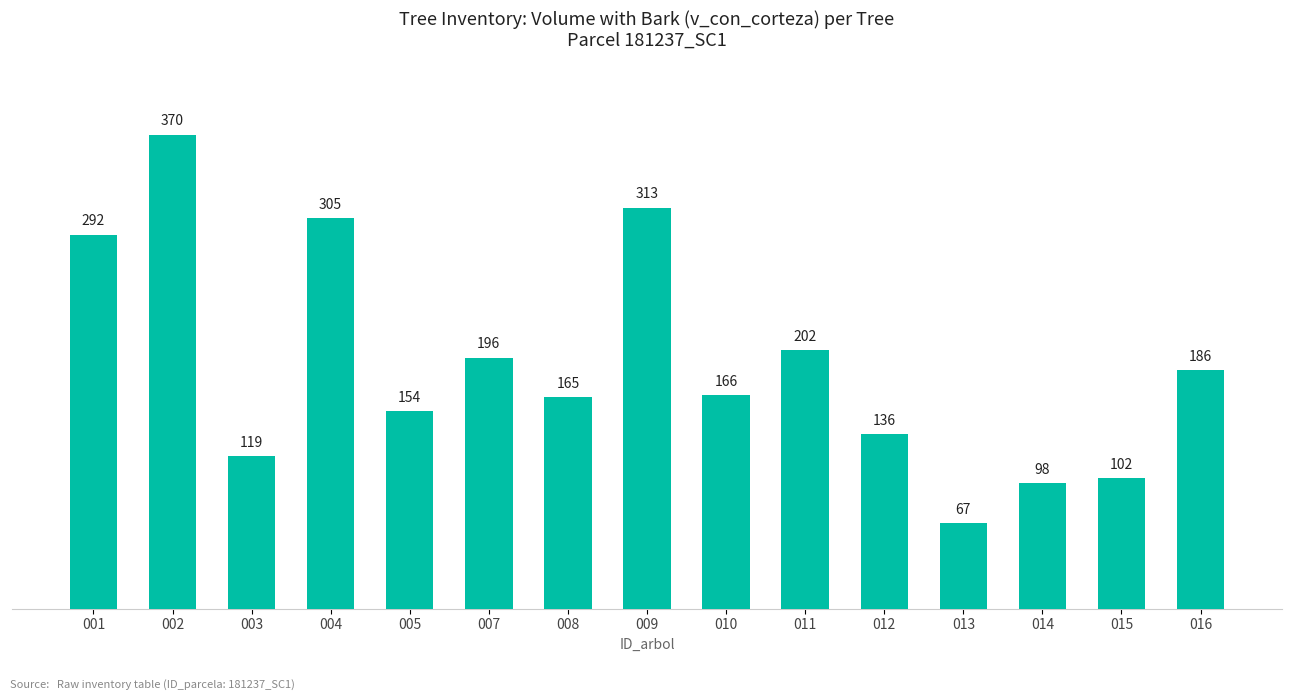

Are the bars grouped side by side (vs. stacked)?

No